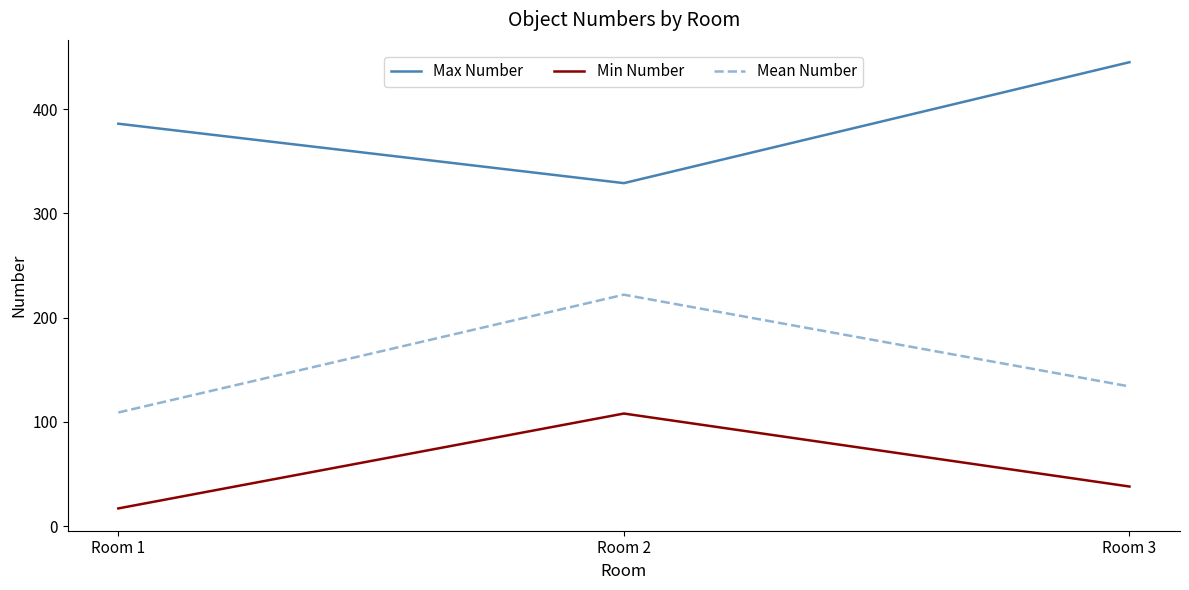

What is the difference between the second highest and minimum values in the Max Number series?

57